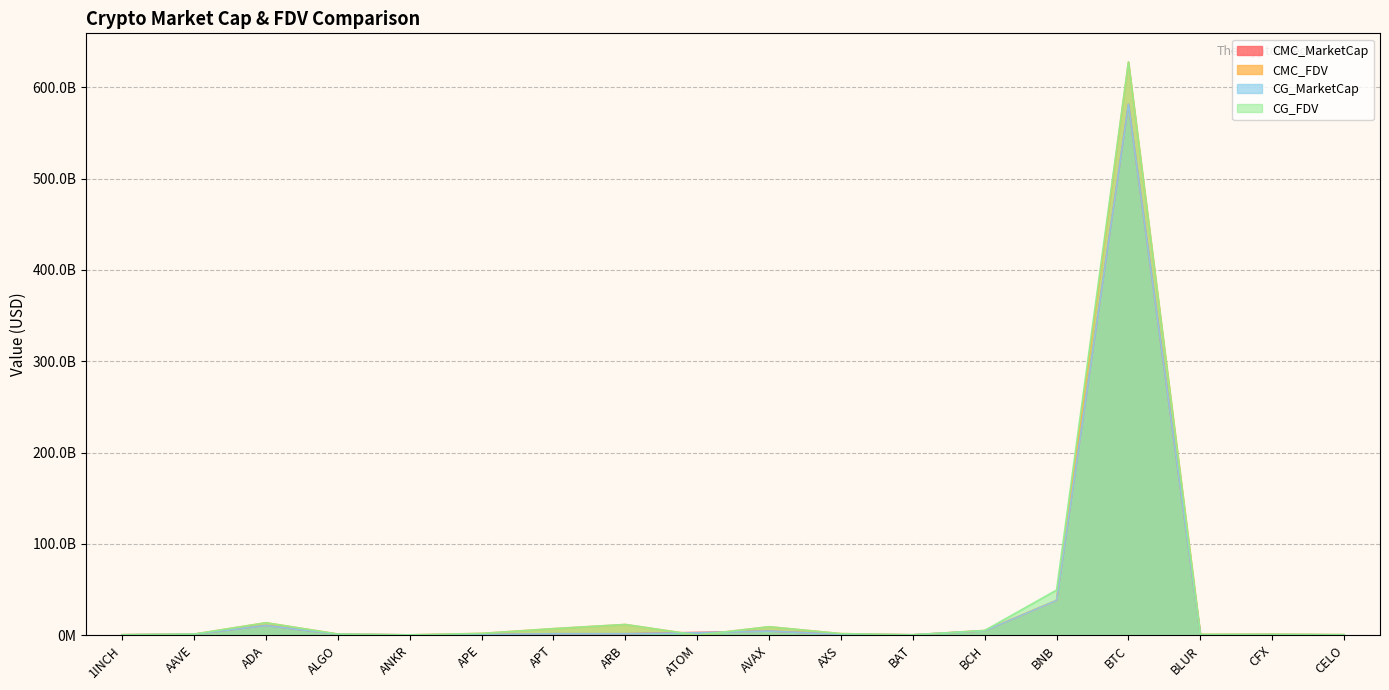

What is the sum of the CG_FDV values at BNB and AAVE?

50382804348.0